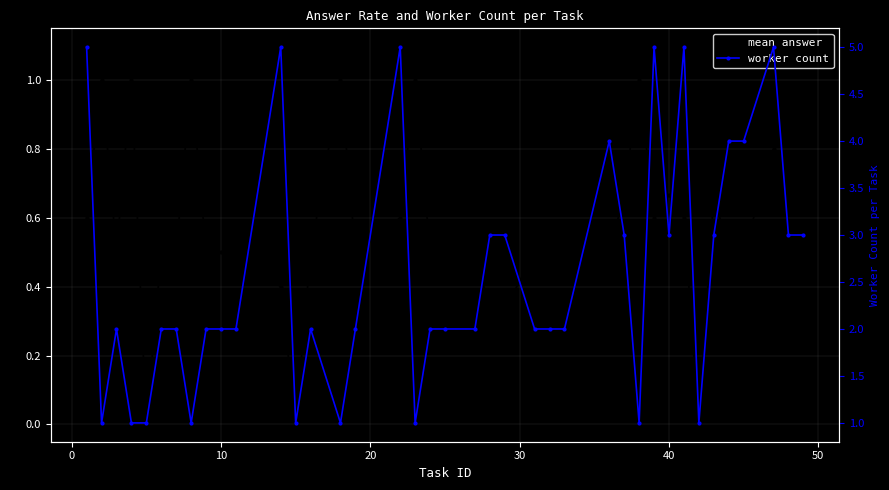

True or false: worker count and mean answer cross at least once.

False